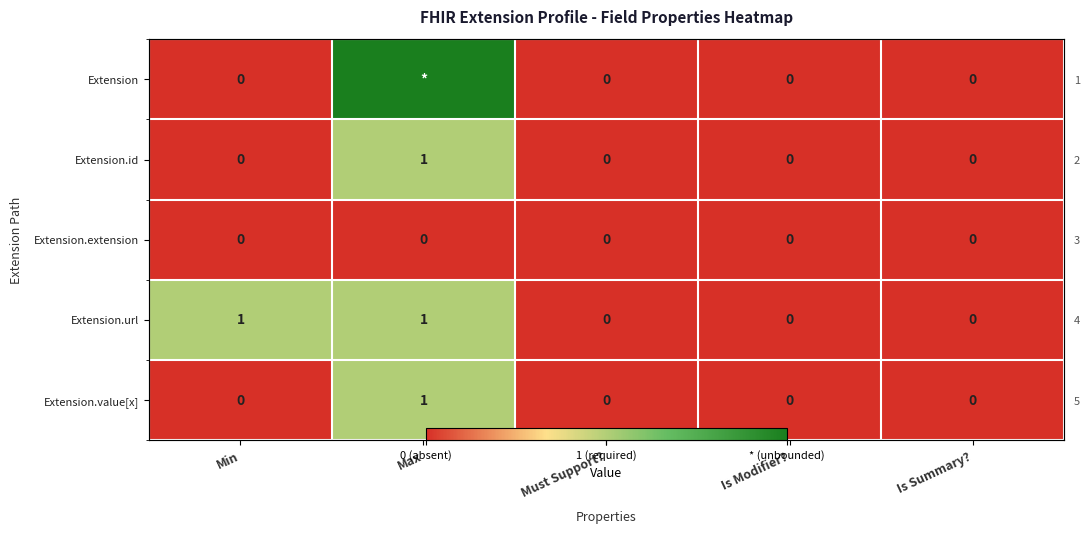

At which category does the chart reach its peak across all series?

Max